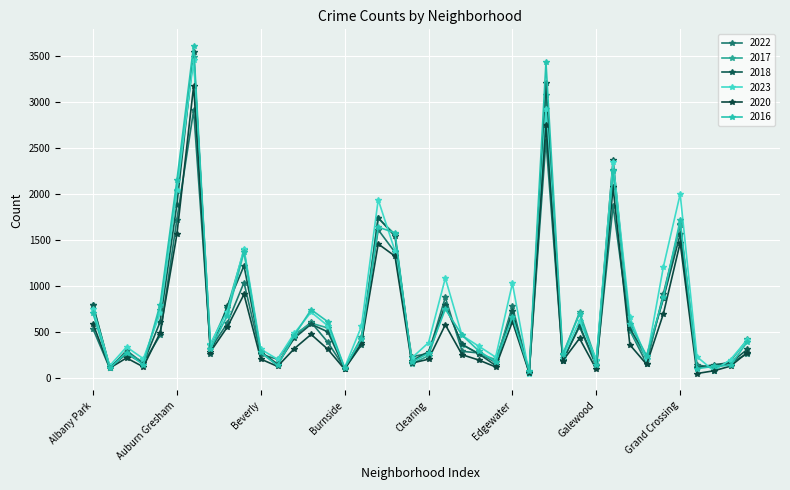

Where is 2022 nearest to the value 1483?

Chicago Lawn